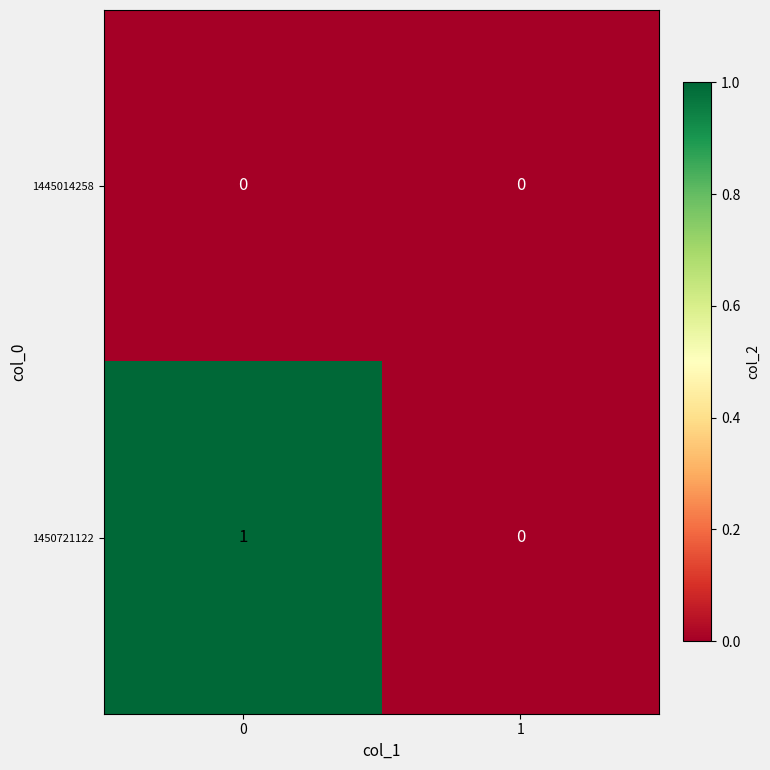

Which series has the largest total across all categories?

1450721122